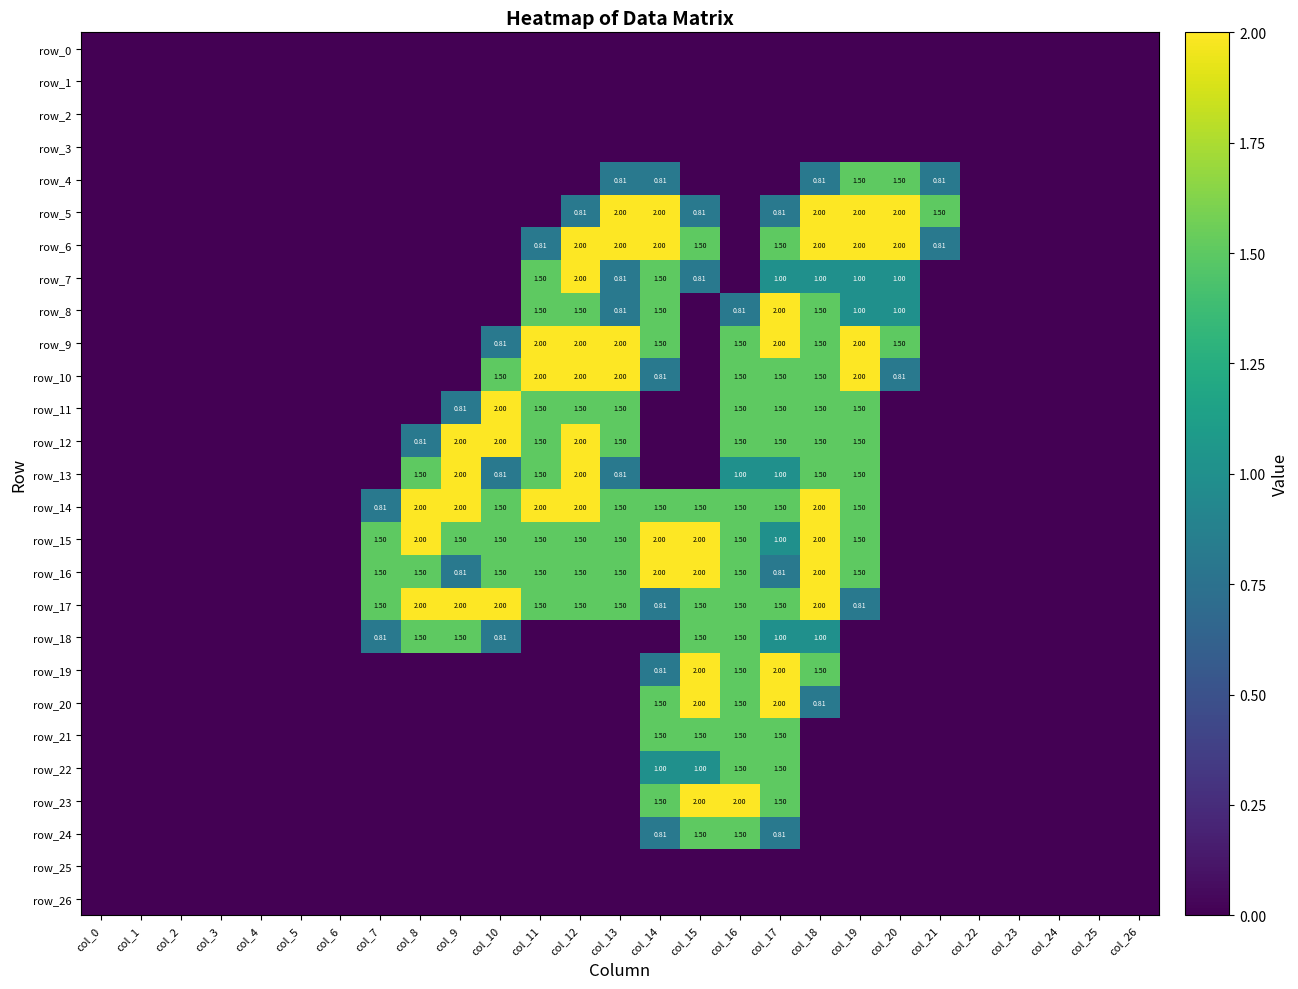

The value of row_26 at col_0 is 0.0. True or false?

True